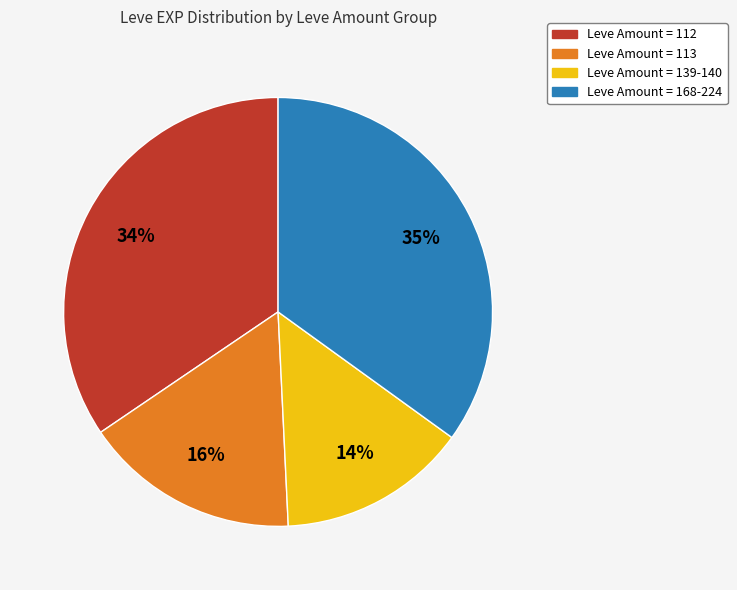

Count the number of slices in the pie.

4